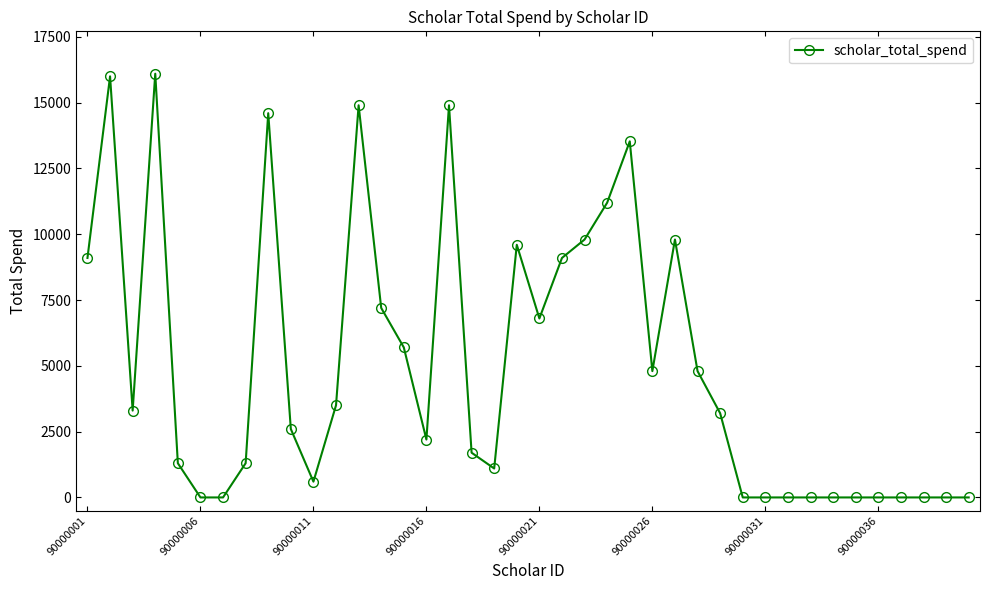

True or false: there are more than 2 points higher than both neighbors.

True